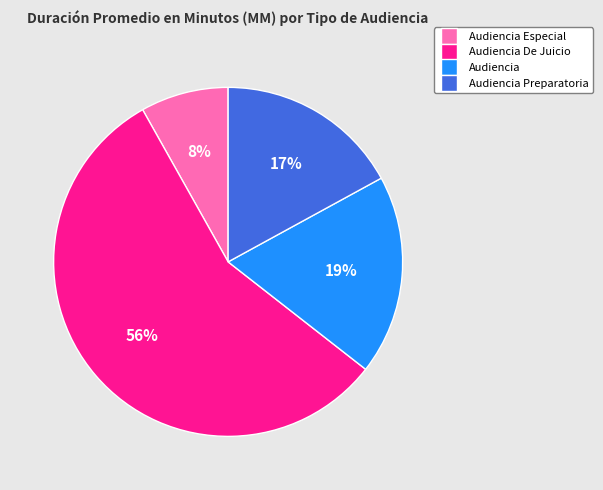

Is there any slice that represents more than half of the pie?

Yes